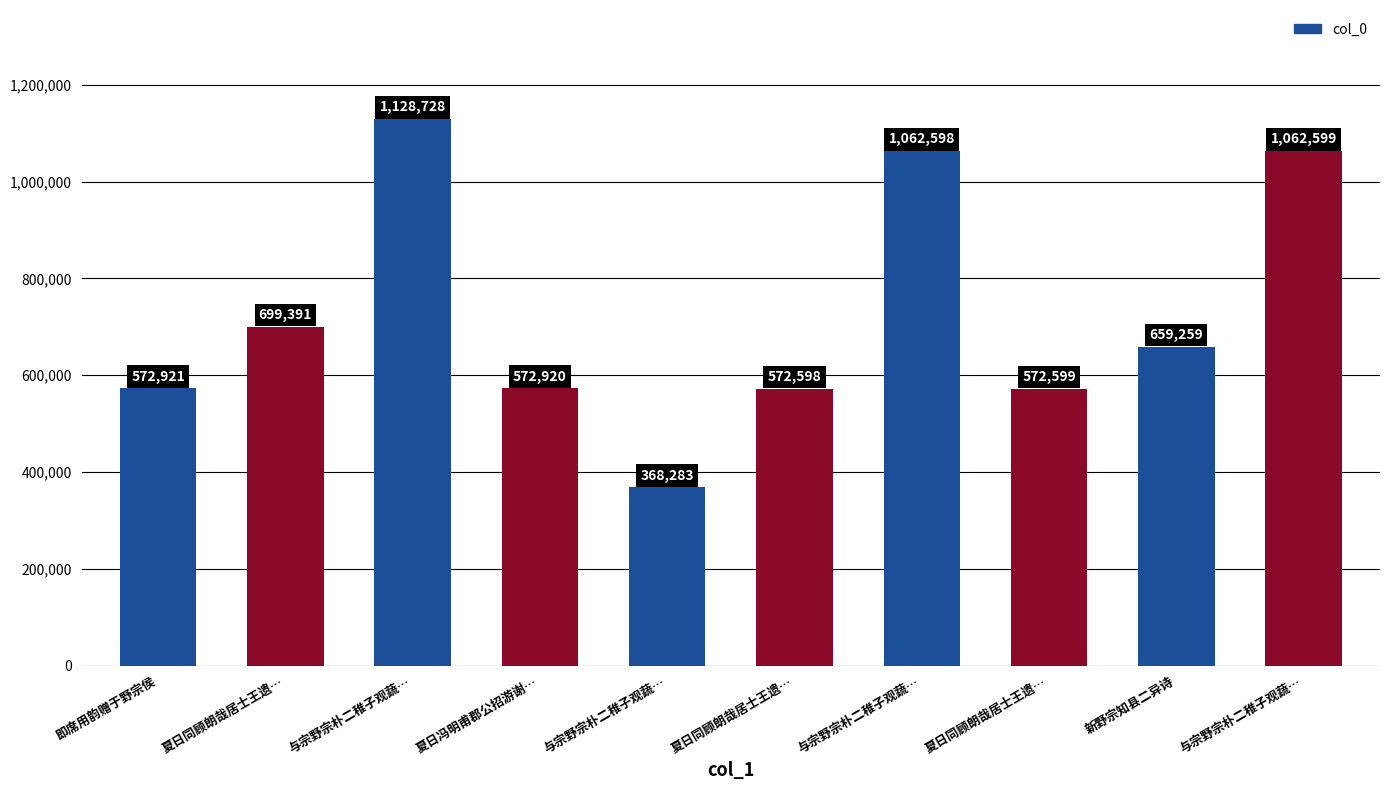

What is the sum of the values at 夏日冯明甫郡公招游谢… and 夏日同顾朗哉居士王遗…?

1145519